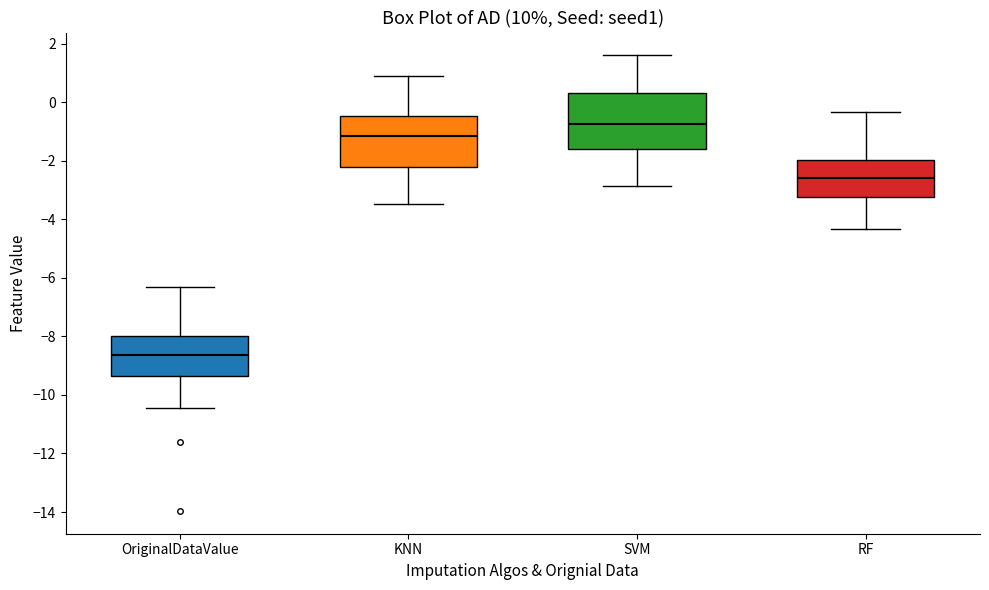

Which box's median line is the highest?

SVM